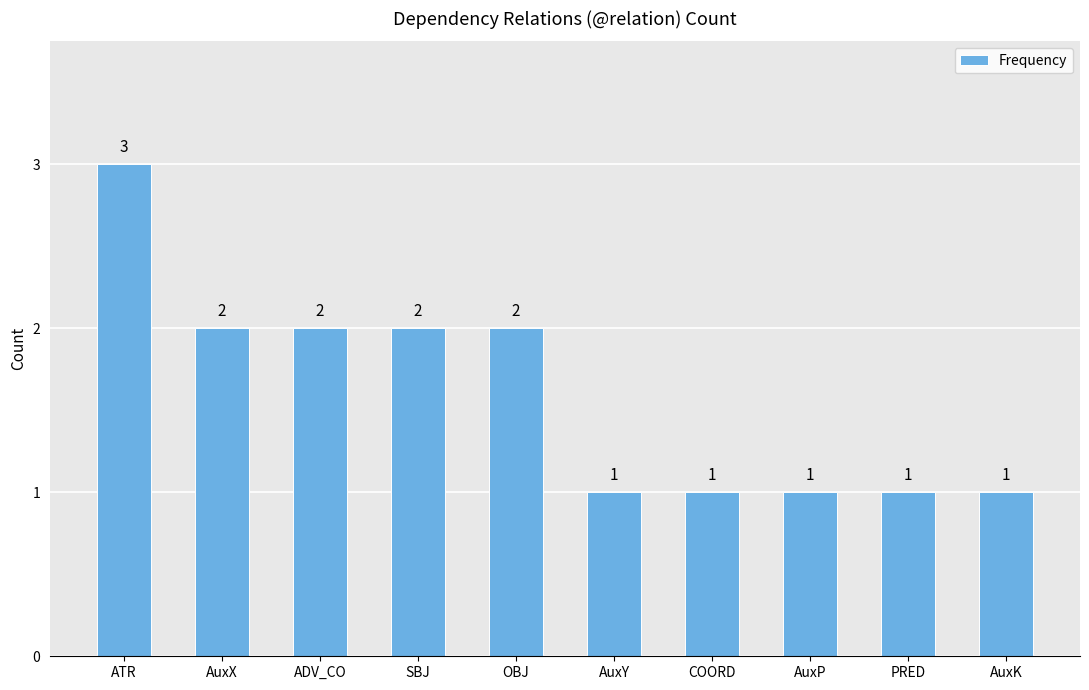

Reading right to left, list all the values displayed in this chart.

1	1	1	1	1	2	2	2	2	3